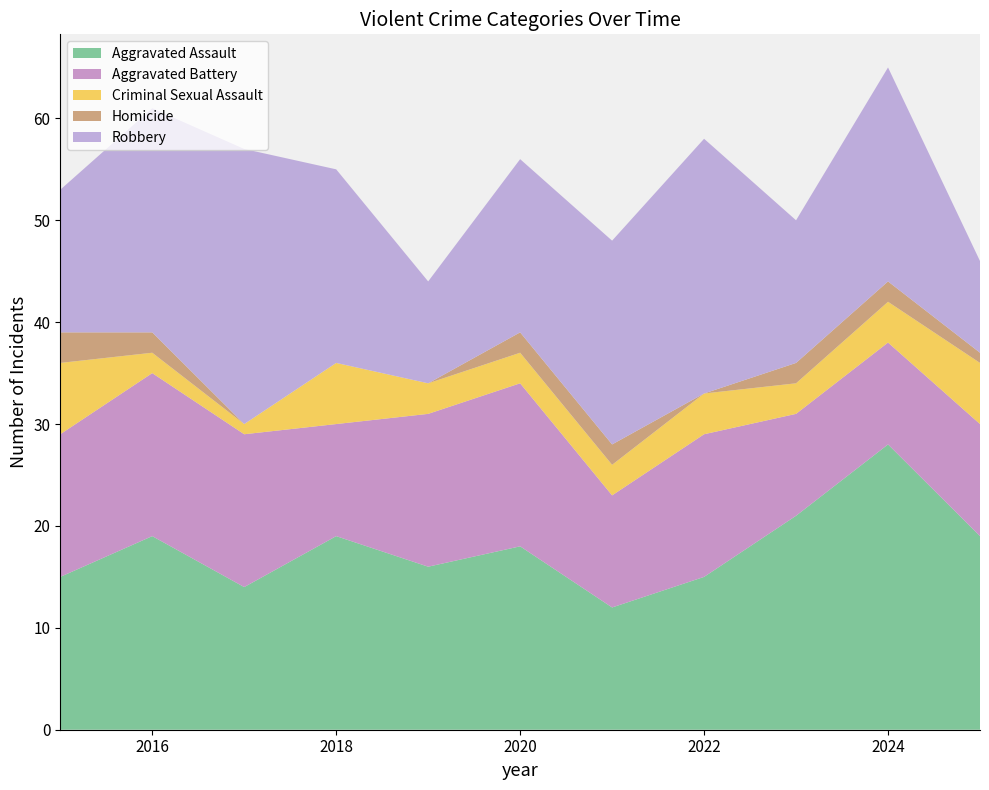

Reading left to right, transcribe all the data shown in this chart.

Aggravated Assault: 15	19	14	19	16	18	12	15	21	28	19
Aggravated Battery: 14	16	15	11	15	16	11	14	10	10	11
Criminal Sexual Assault: 7	2	1	6	3	3	3	4	3	4	6
Homicide: 3	2	0	0	0	2	2	0	2	2	1
Robbery: 14	22	27	19	10	17	20	25	14	21	9